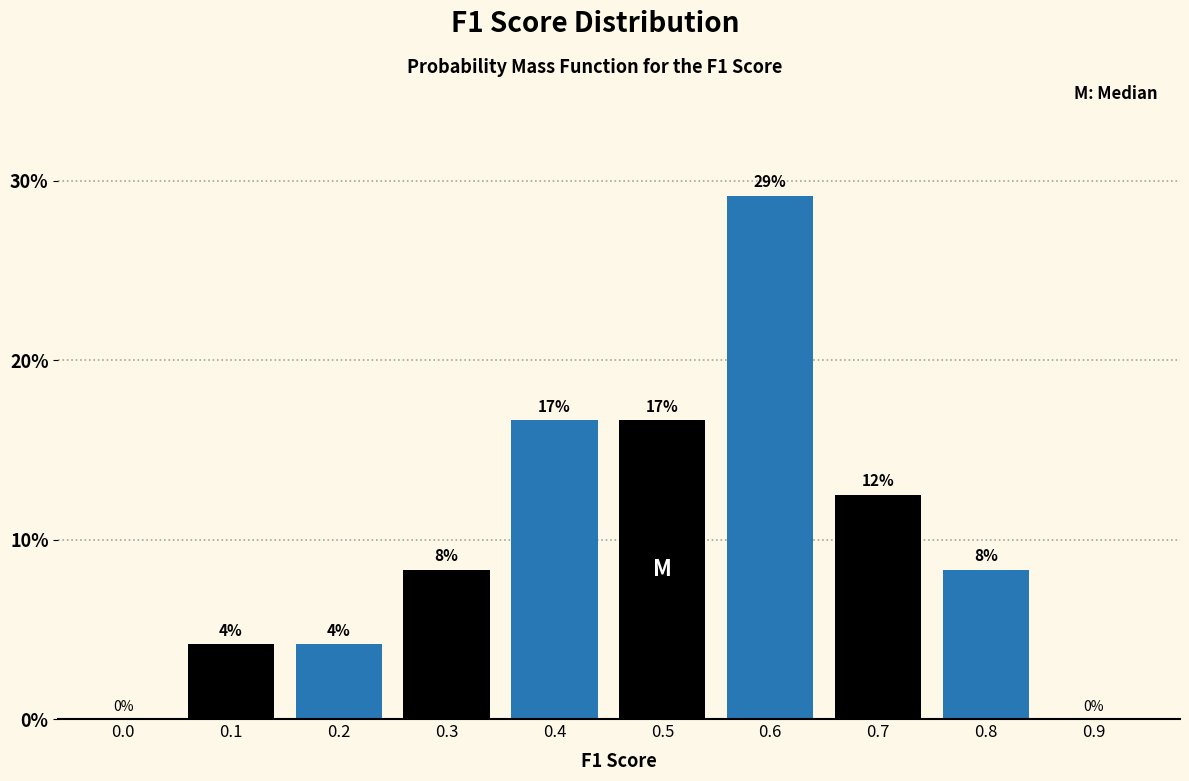

Are the bars horizontal?

No